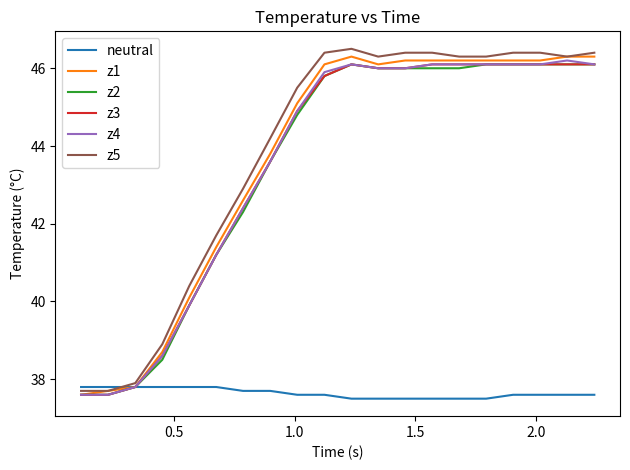

What is the lowest value of the z5 series?

37.7